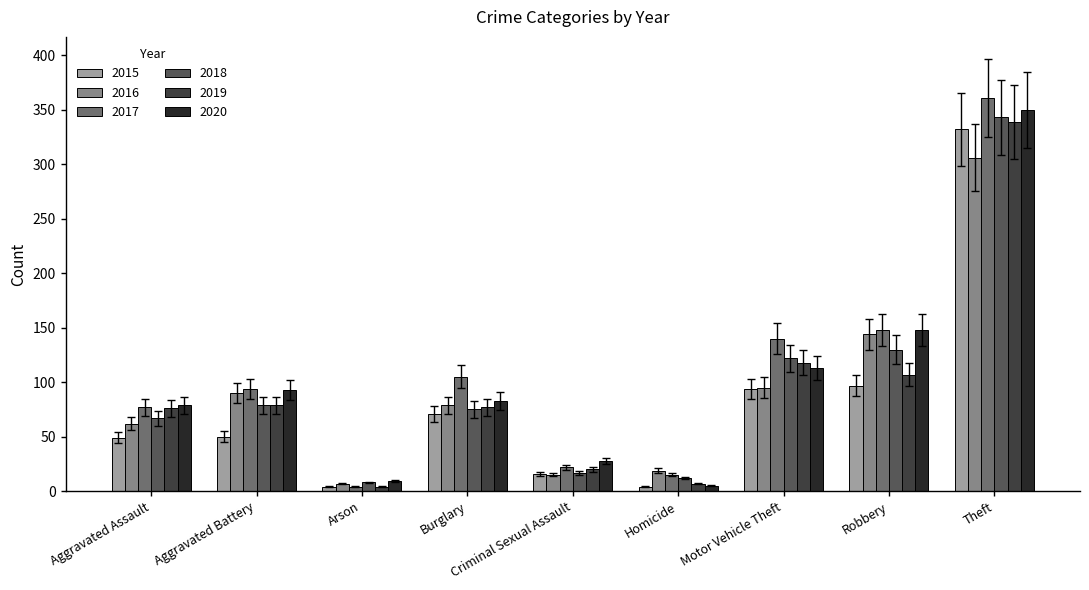

Are the bars horizontal?

No